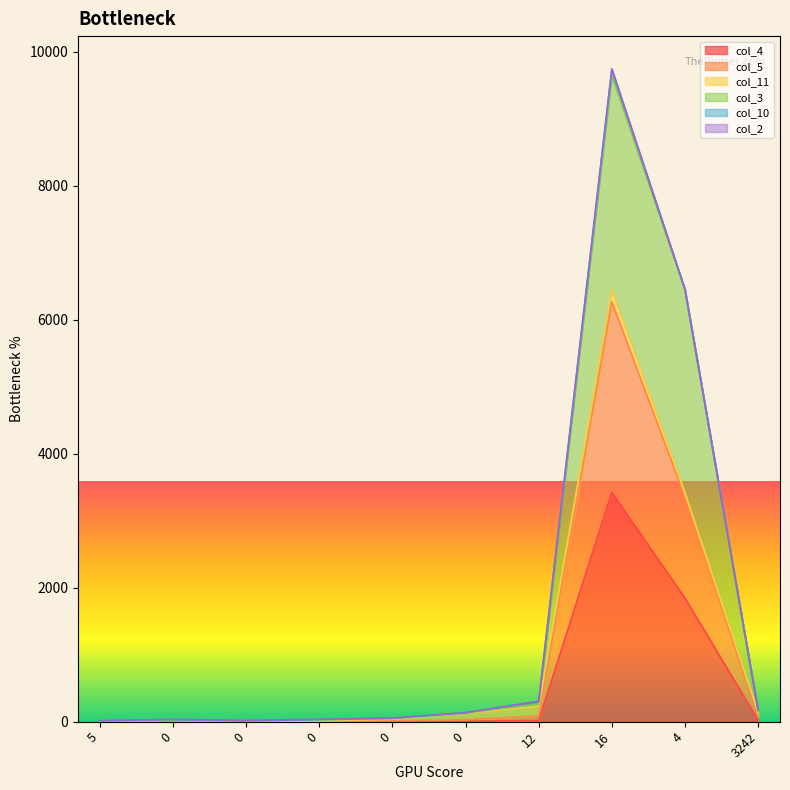

The value of col_5 at 16 is 6269. True or false?

True